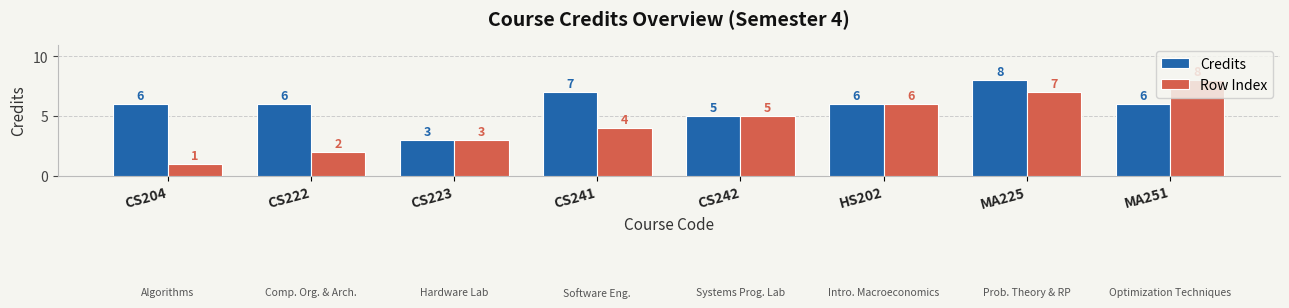

Which category has the highest value in the Row Index series?

MA251